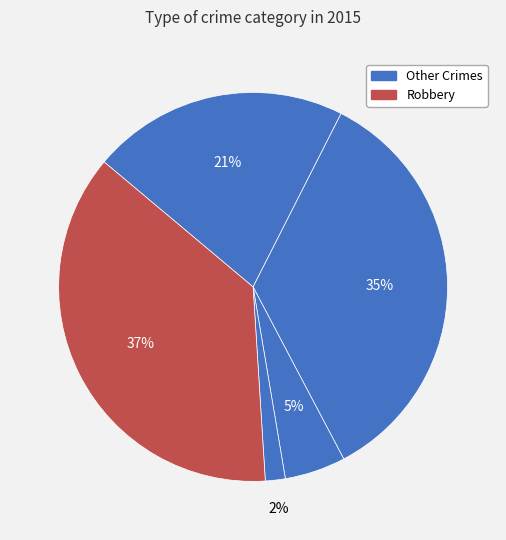

To the nearest percent, what is the difference between the largest and smallest slice percentages?

35%